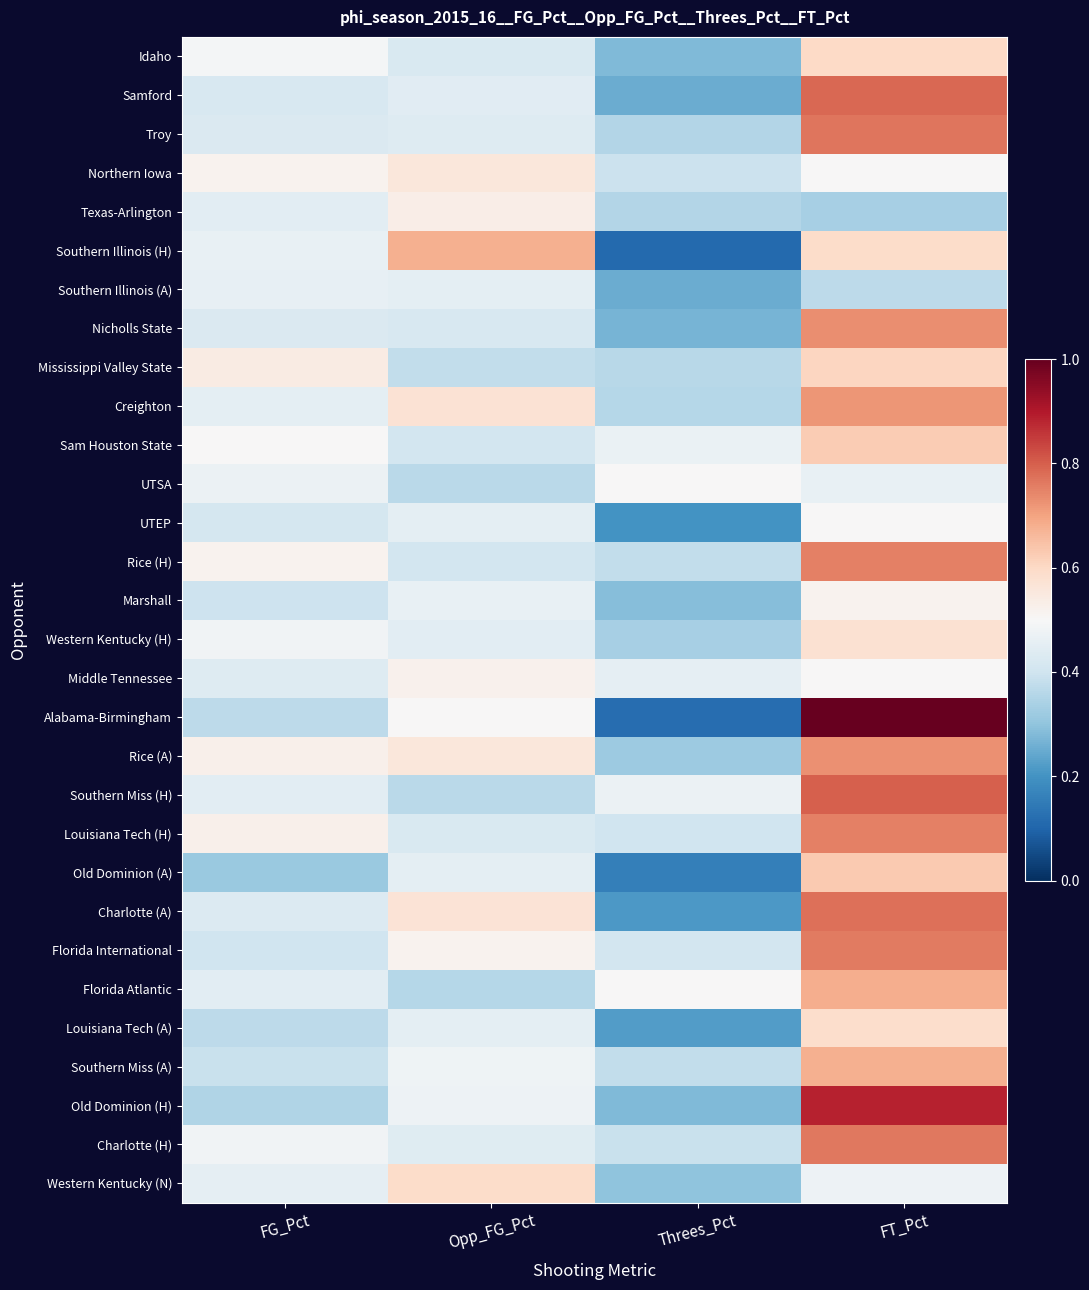

What is the greatest value displayed?

1.0